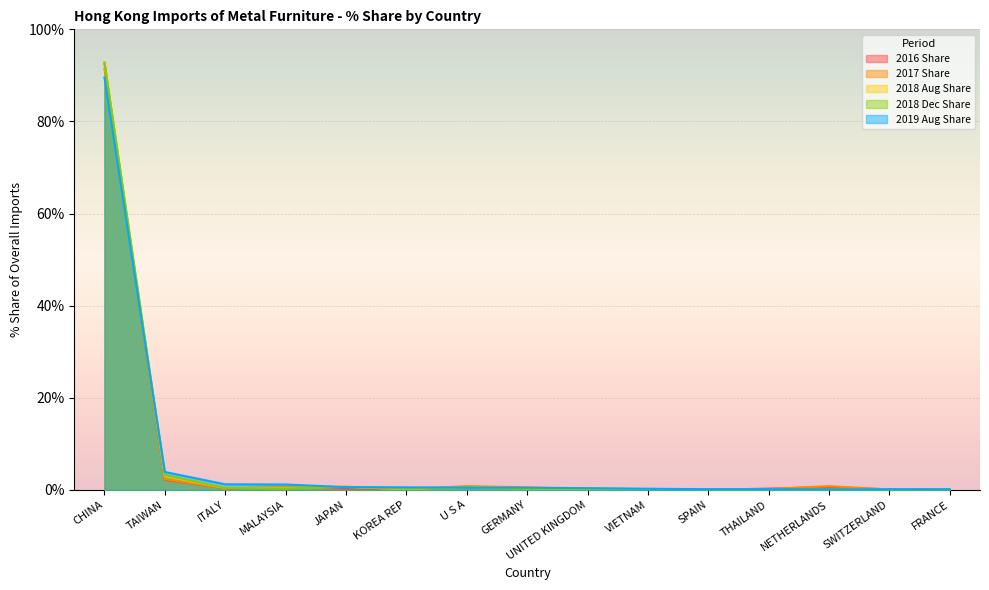

Which series has the largest total across all categories?

2018 Aug Share